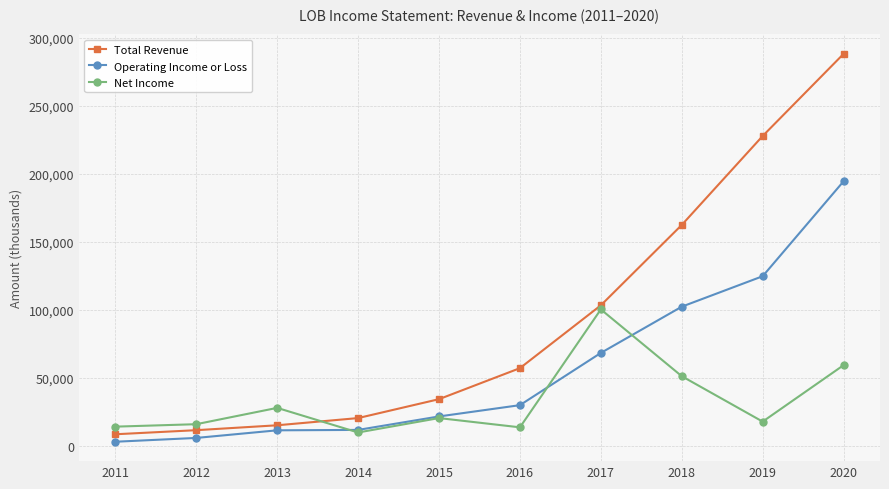

How many intersections are there between Net Income and Total Revenue?

1